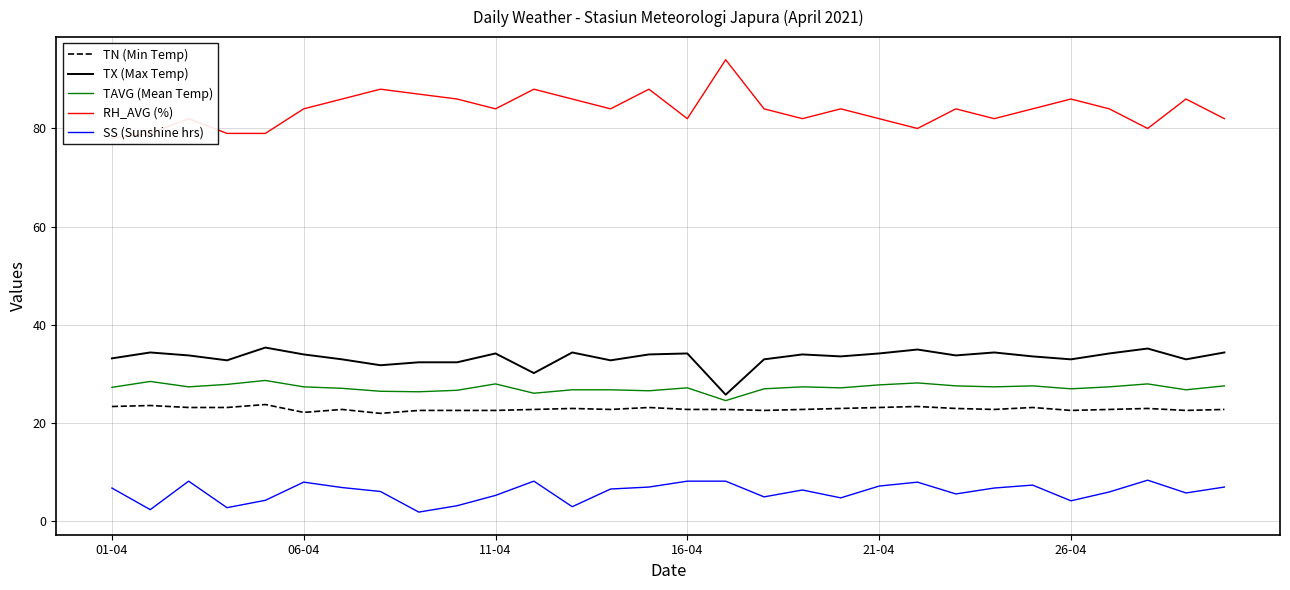

True or false: TN (Min Temp) has a value of 11.1 at 29.

False